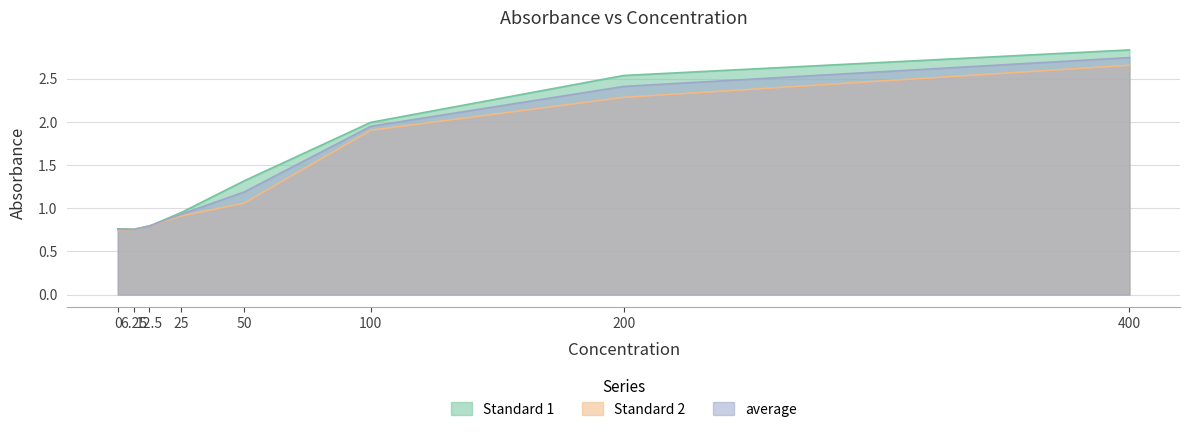

Reading right to left, transcribe all the data shown in this chart.

Standard 1: 400=2.8	200=2.5	100=2.0	50=1.3	25=0.9	12.5=0.8	6.25=0.8	0=0.8
Standard 2: 400=2.7	200=2.3	100=1.9	50=1.1	25=0.9	12.5=0.8	6.25=0.8	0=0.8
average: 400=2.7	200=2.4	100=1.9	50=1.2	25=0.9	12.5=0.8	6.25=0.8	0=0.8